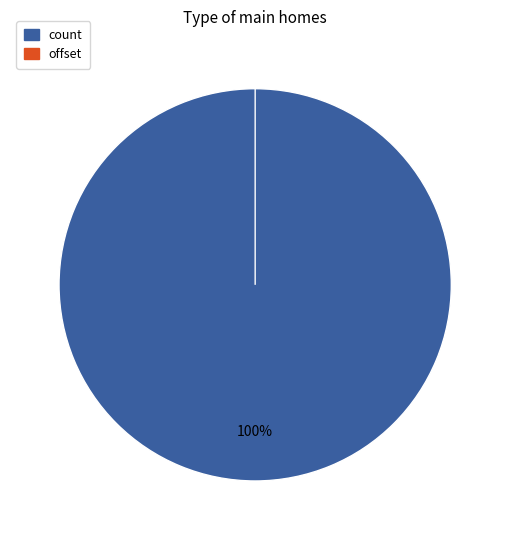

Is there a majority slice in this chart?

Yes